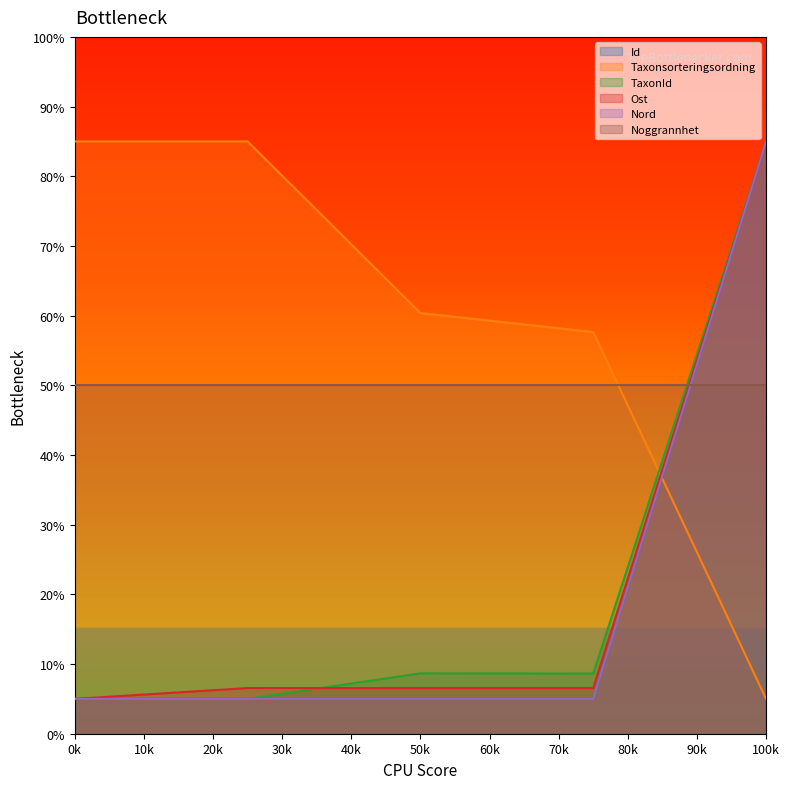

Where is TaxonId nearest to the value 45?

50k